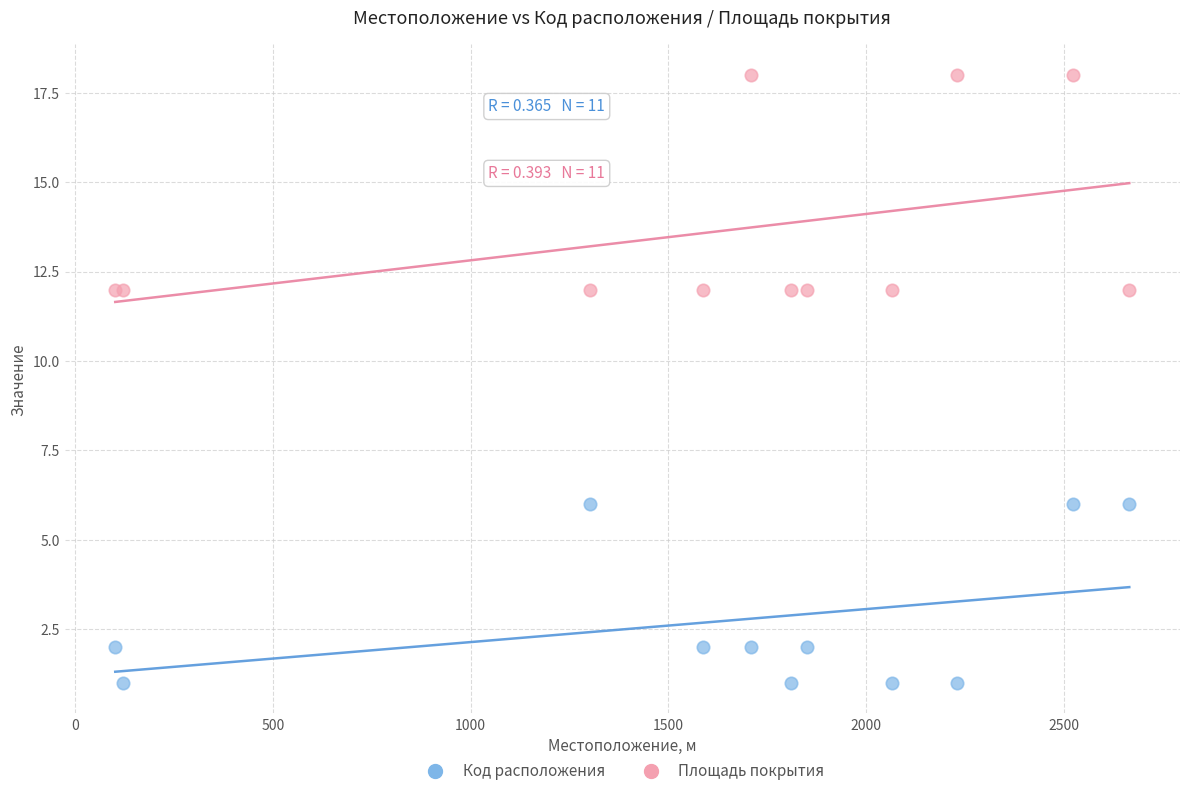

Which series reaches the maximum Y coordinate?

Площадь покрытия